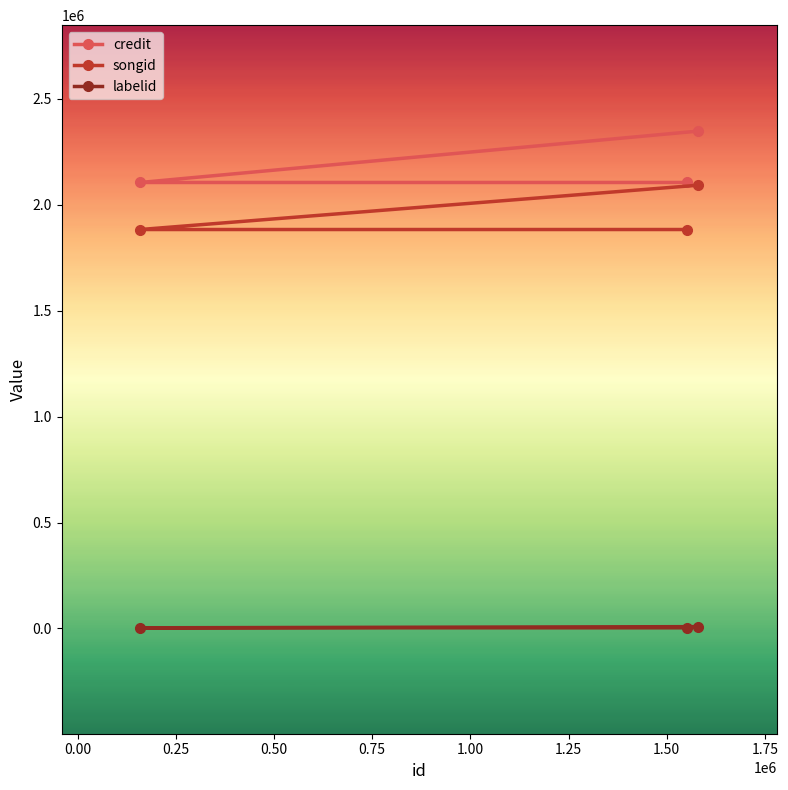

Which series has the widest spread of values?

credit